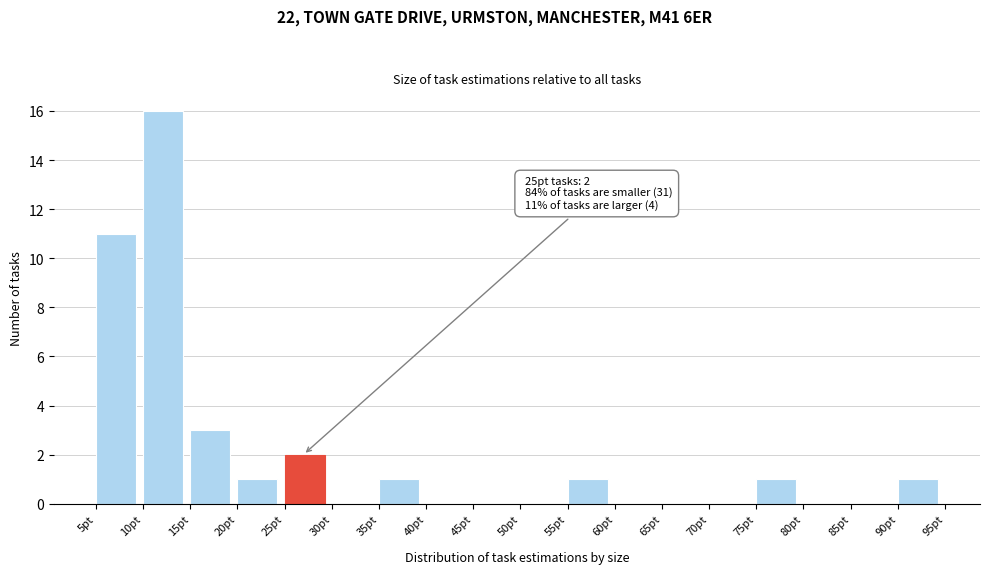

Which range on the x-axis has the tallest bar?

10 to 15